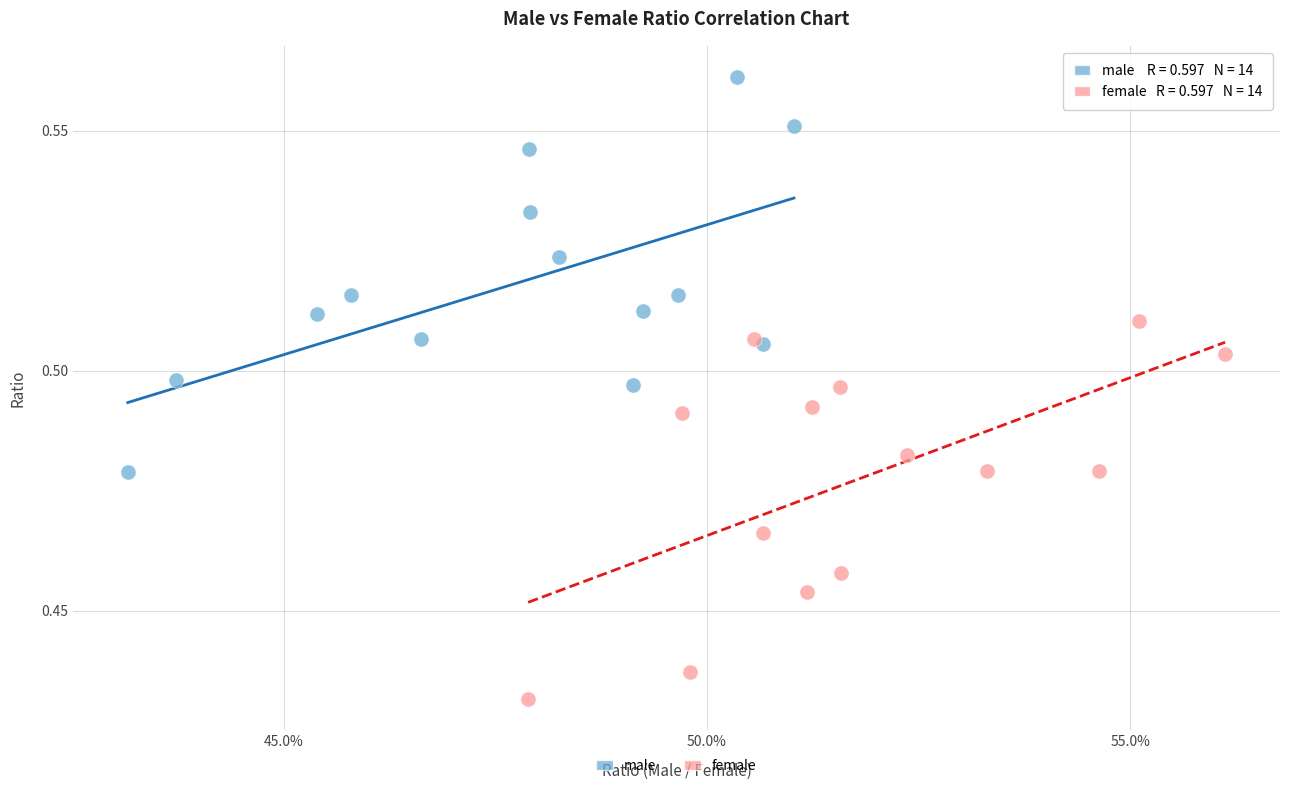

What are all the series names shown in the legend?

male, female